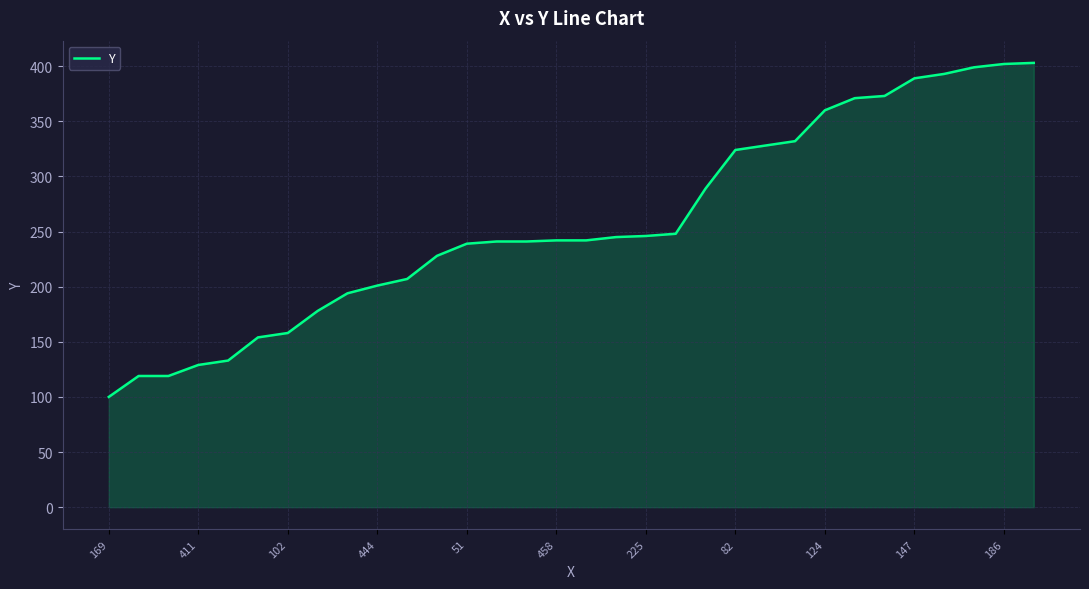

Count the number of data series in this chart.

1